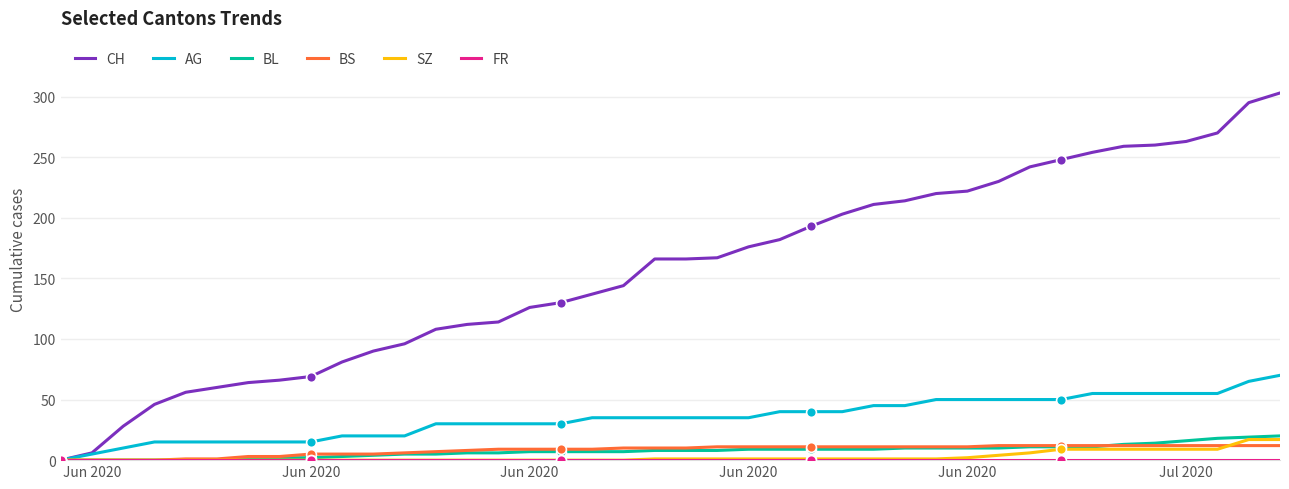

Which series has the largest total across all categories?

CH